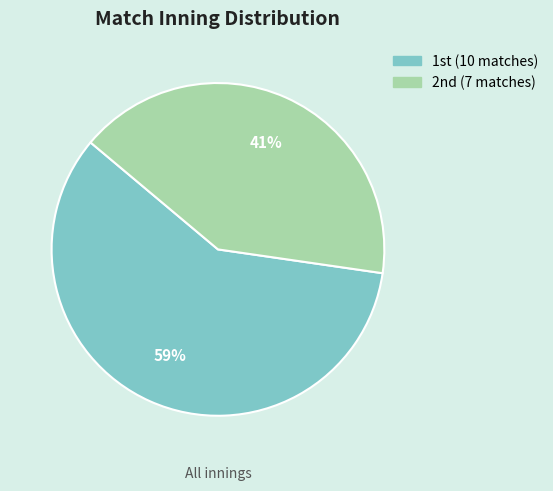

To the nearest percent, what is the average slice percentage?

50%